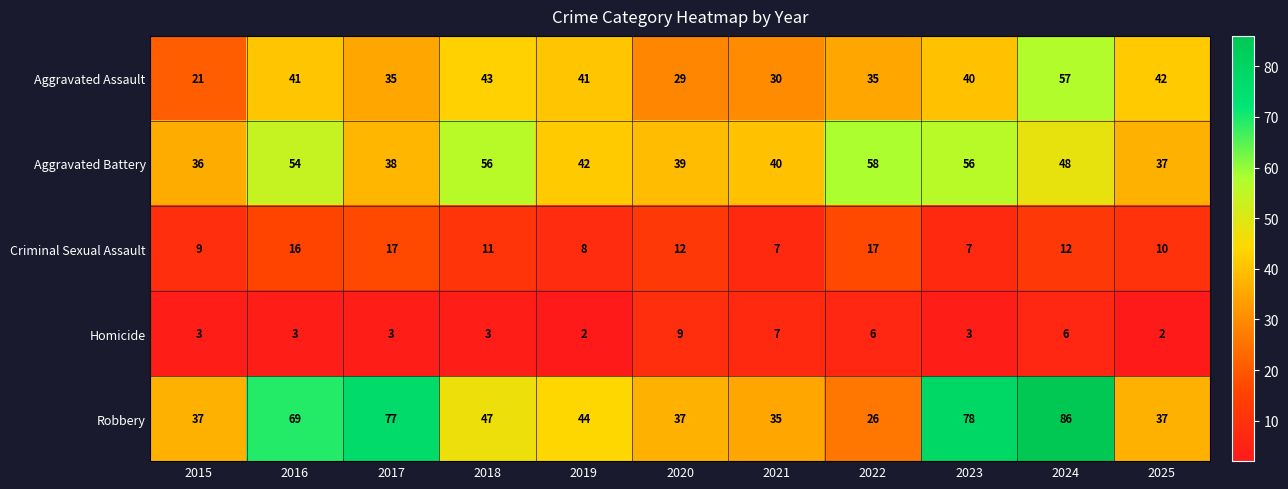

Which series has the largest total across all categories?

Robbery